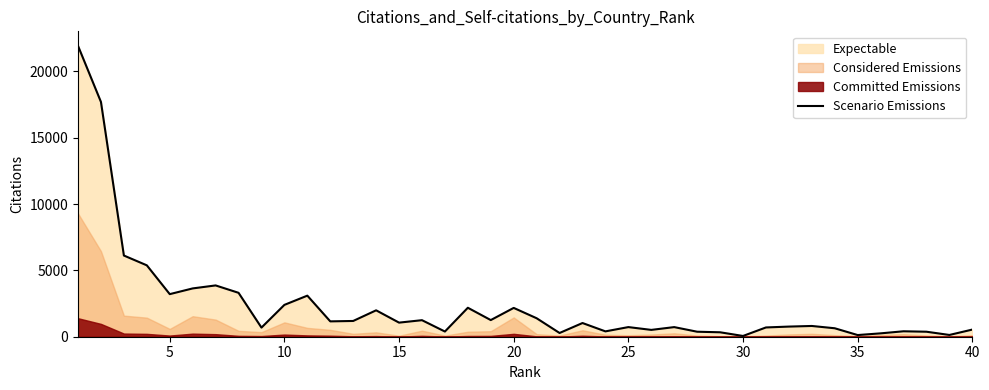

The value of Scenario Emissions at 40 is 539. True or false?

True